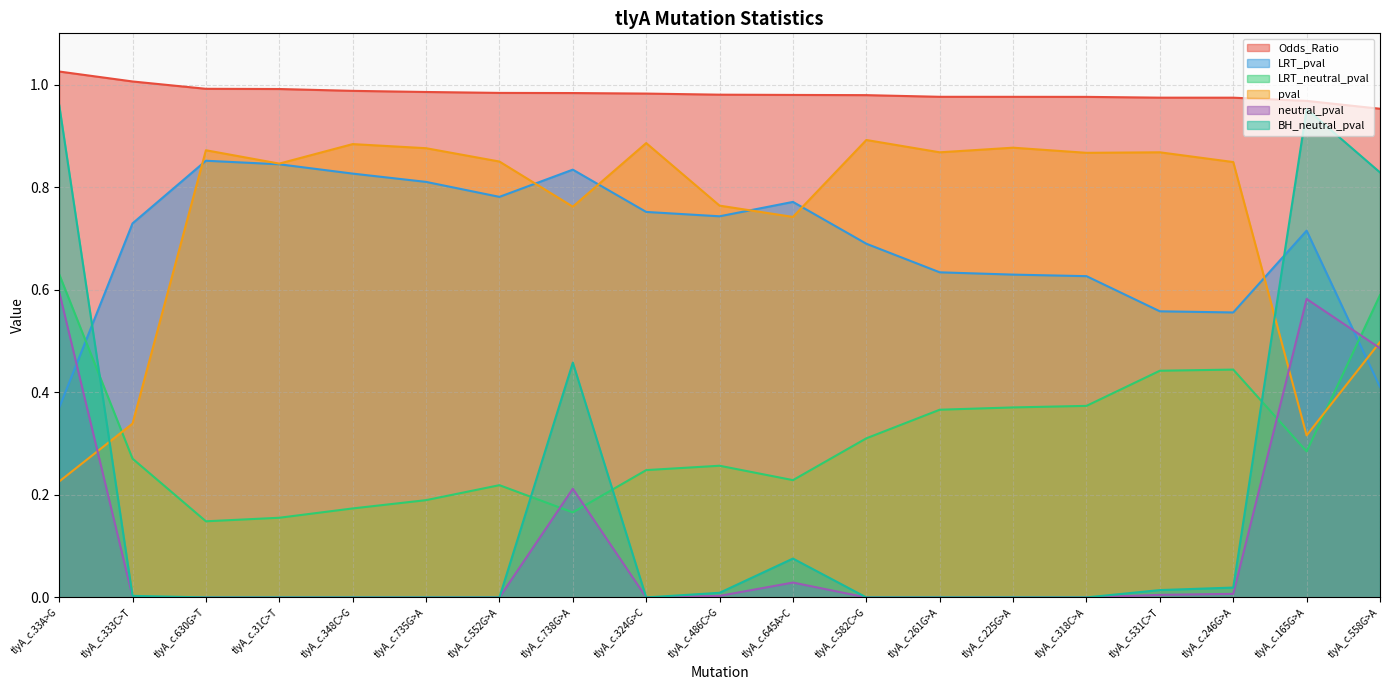

Is the value of LRT_pval at tlyA_c.165G>A greater than the value of pval at tlyA_c.318C>A?

No